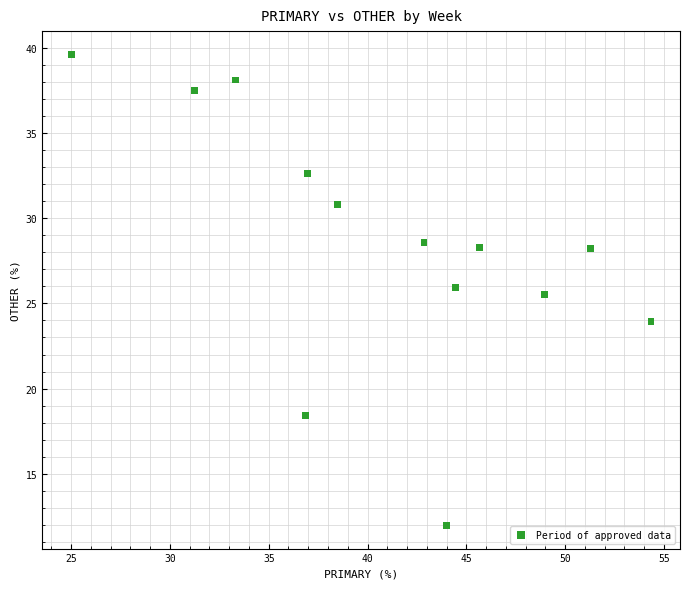

What Y value in the scatter plot is closest to 25?

25.5